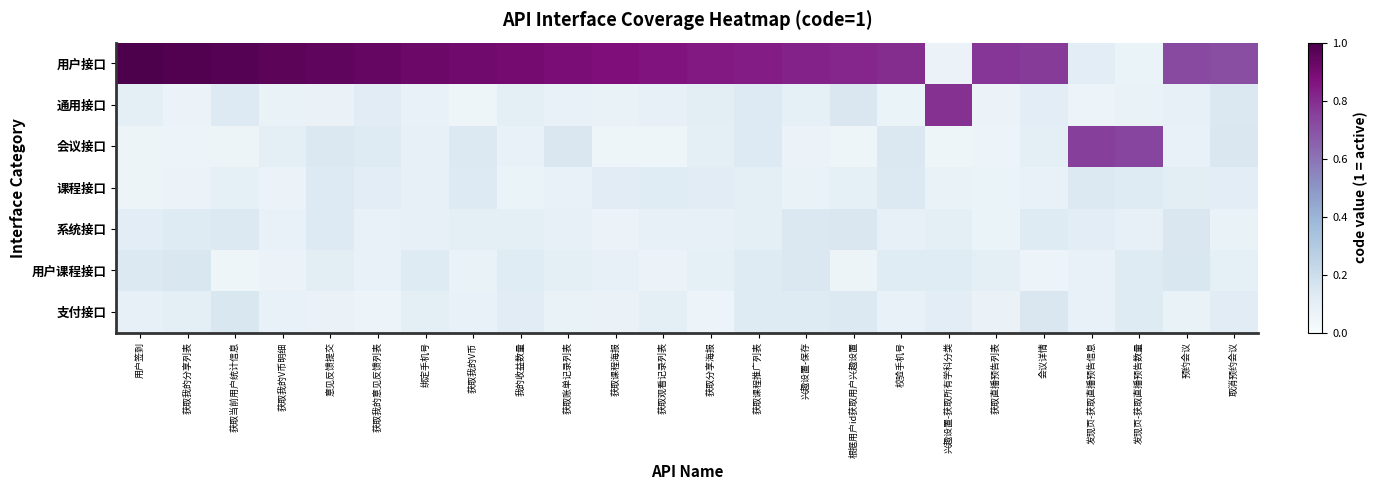

What is the total value across all series at 获取课程海报?

1.3